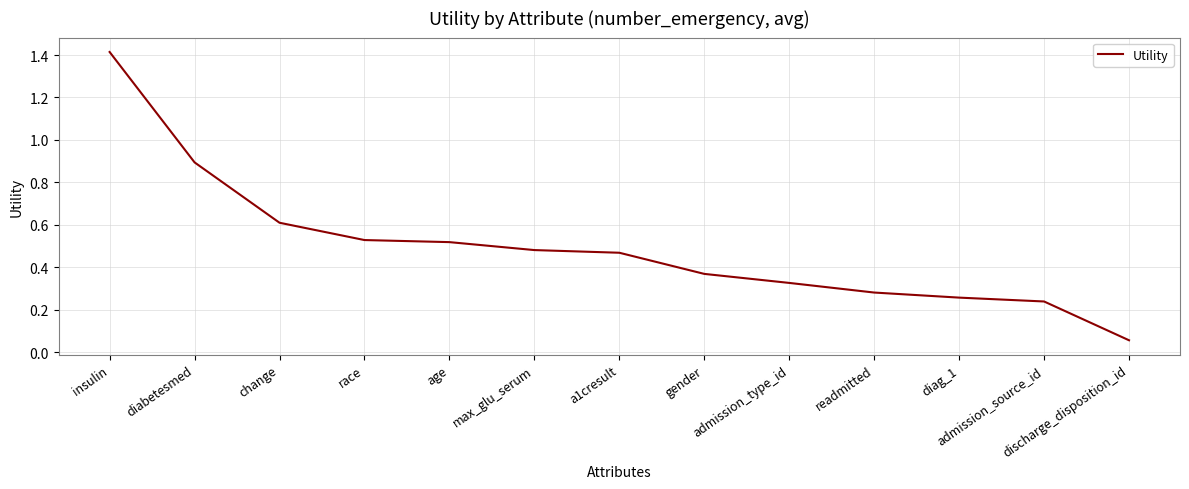

What is the difference between the maximum and minimum values?

1.4